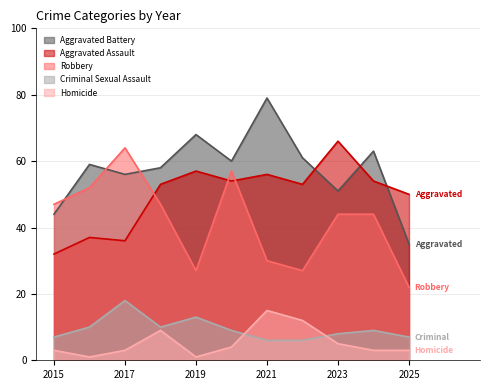

Which series changed the most between 2015 and 2024?

Aggravated Assault